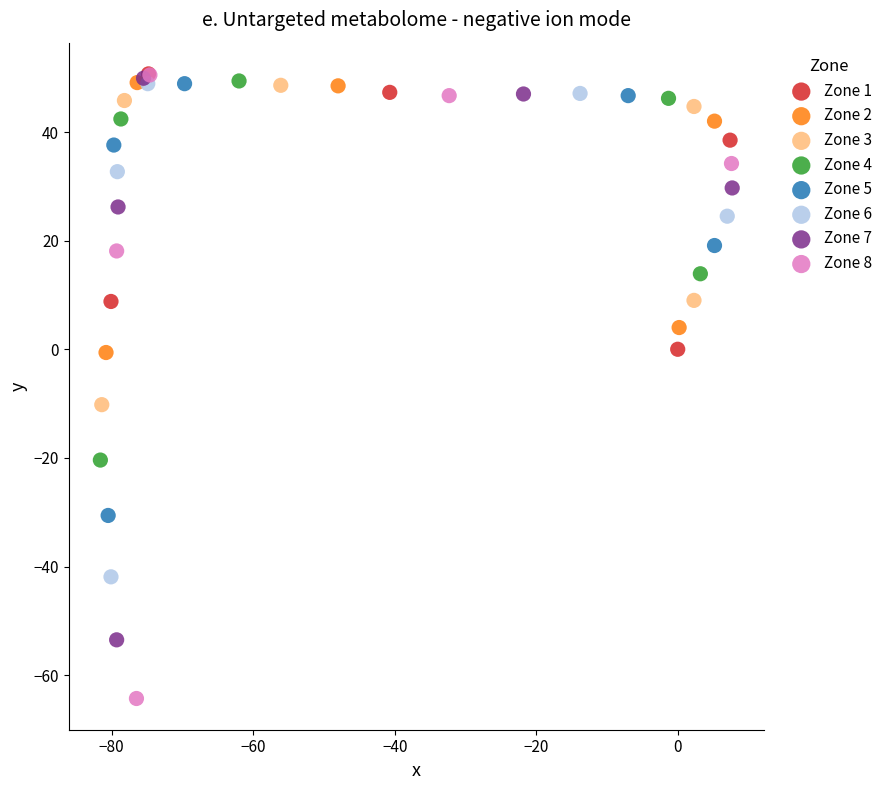

Which series reaches the minimum Y coordinate?

Zone 8